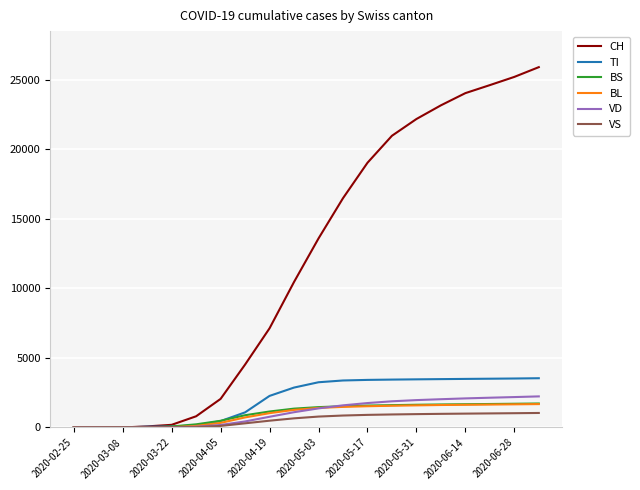

Which series has the largest total across all categories?

CH